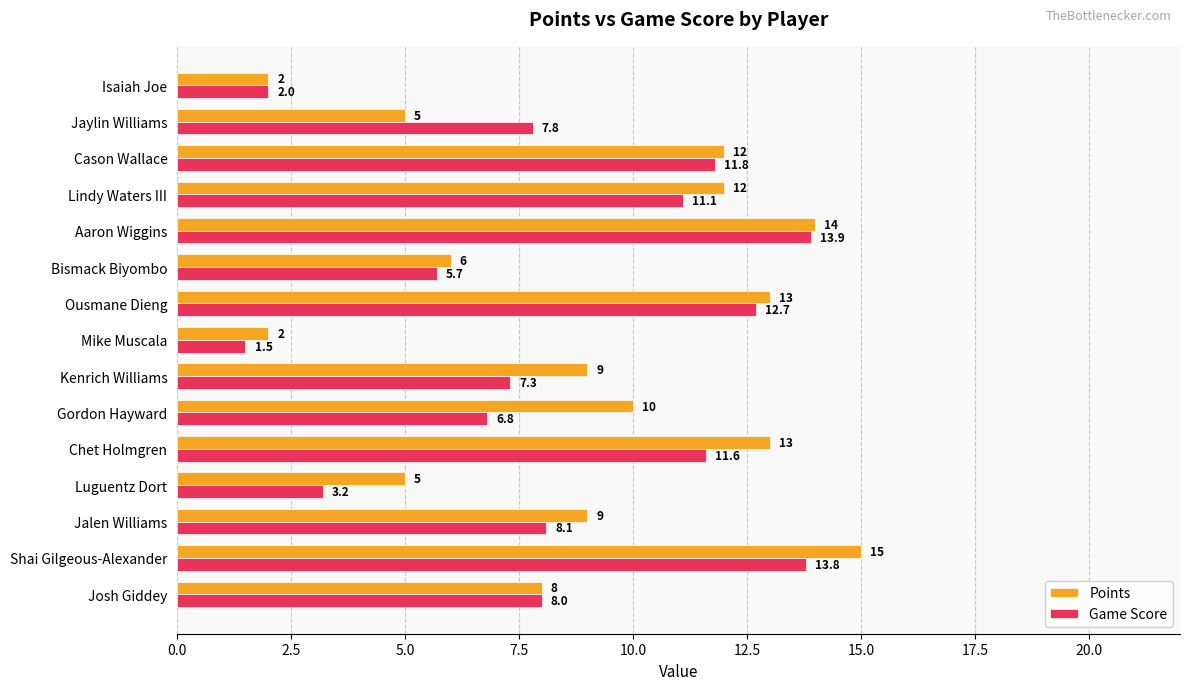

What is the average value of the Points series?

9.0